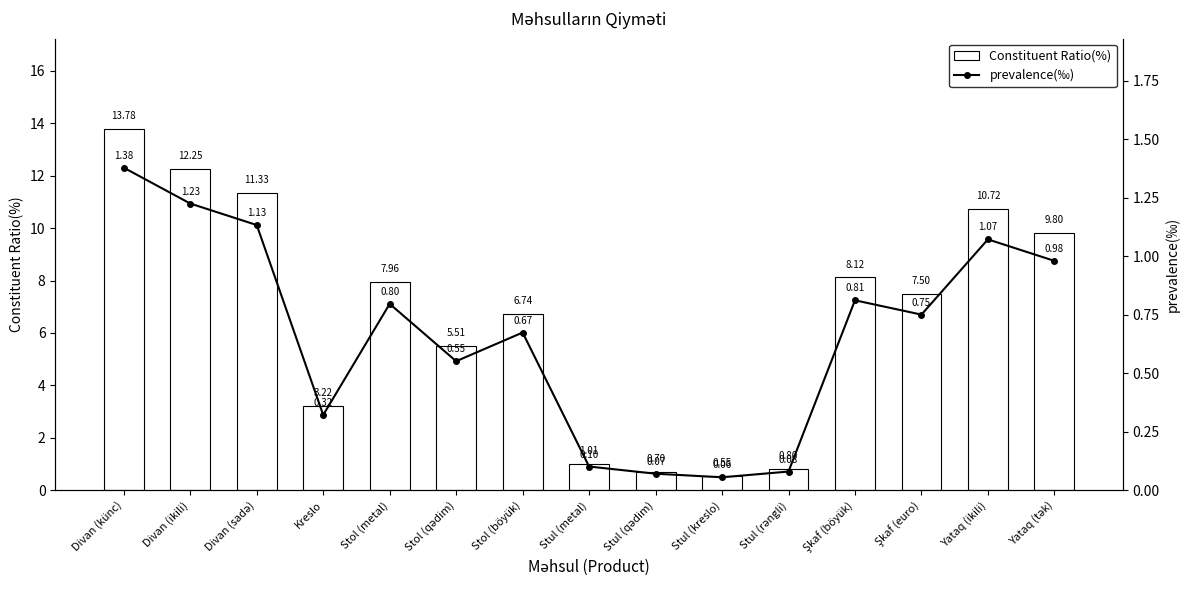

What is the greatest value displayed?

13.8